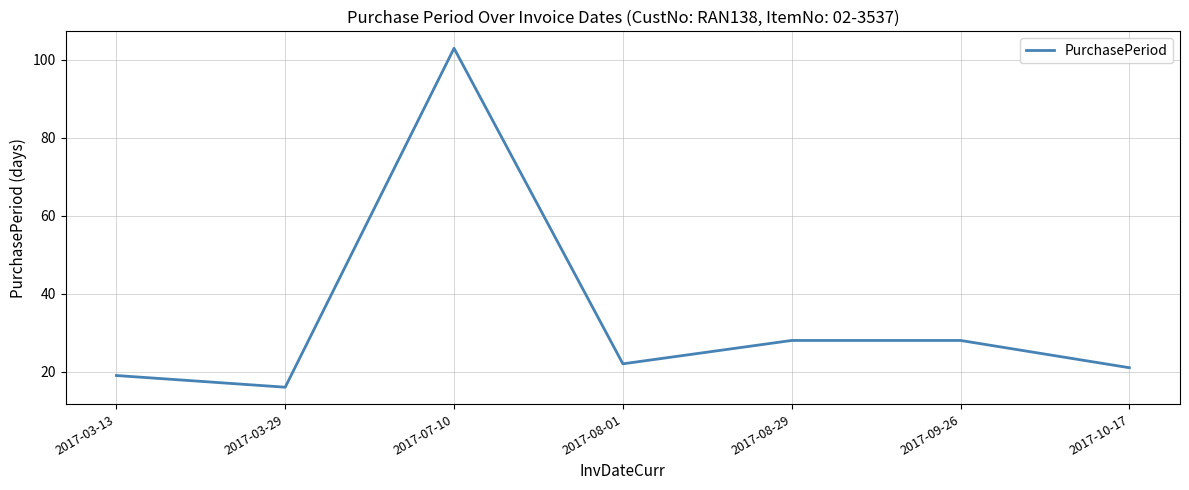

How many categories are shown in the chart?

7